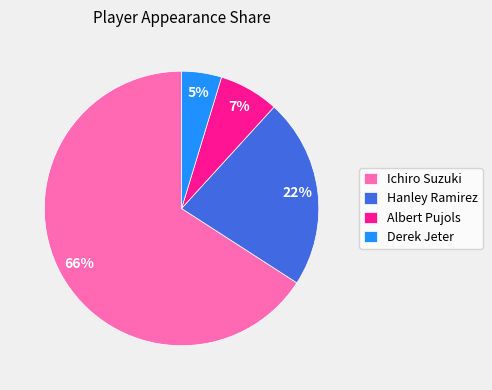

Between Ichiro Suzuki and Hanley Ramirez, which is larger?

Ichiro Suzuki